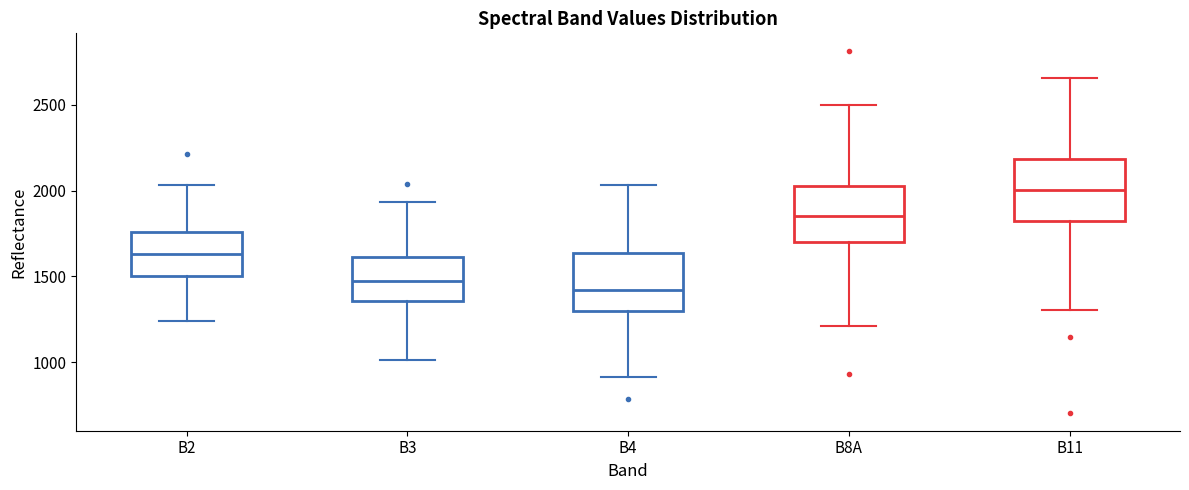

Where is the upper edge of the box for B11 on the y-axis? The values are not printed on the chart, so give them approximately, as read against the axis.

2200